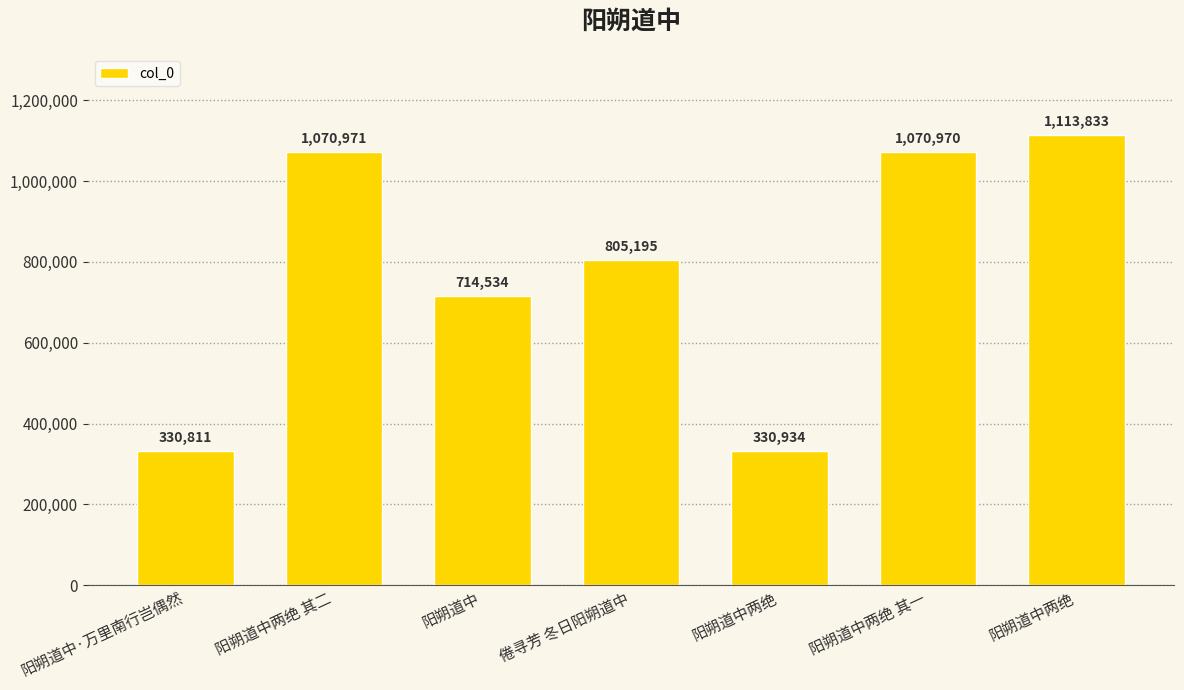

The chart shows a value of 668959 at 阳朔道中两绝. True or false?

False